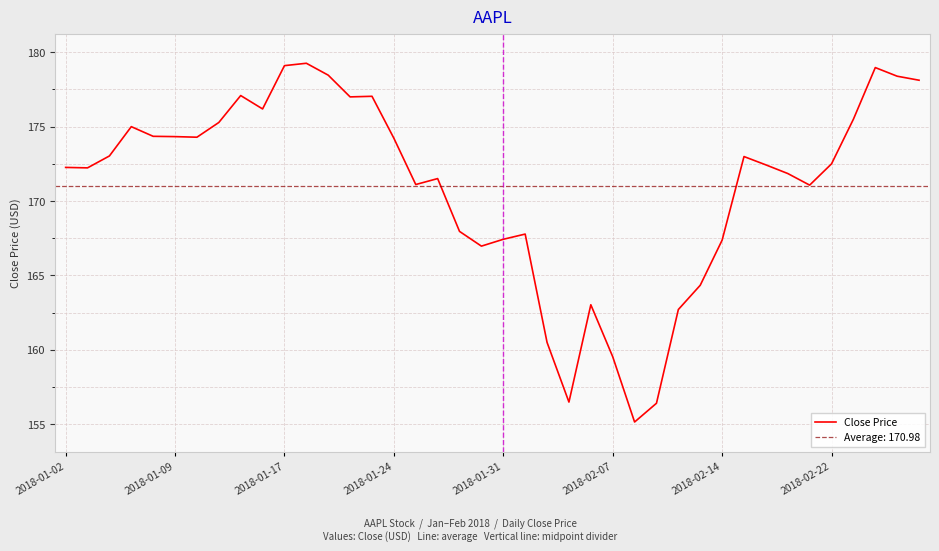

How many points are lower than both their immediate neighbors (excluding endpoints)?

9